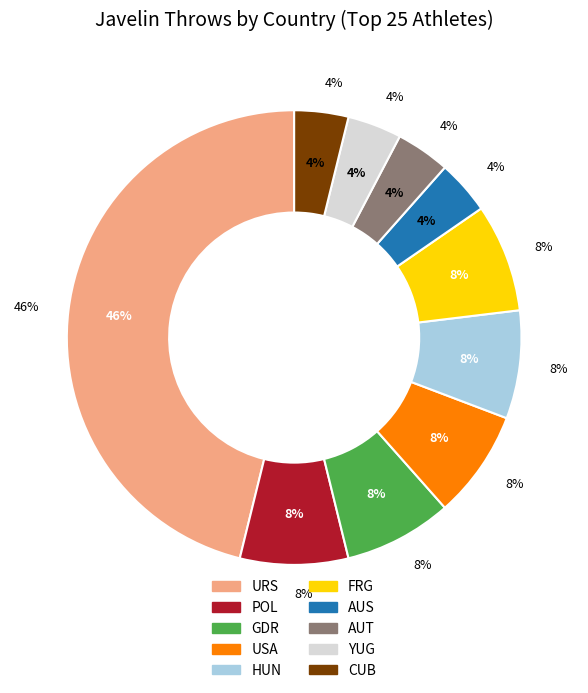

How many segments does this pie chart have?

10